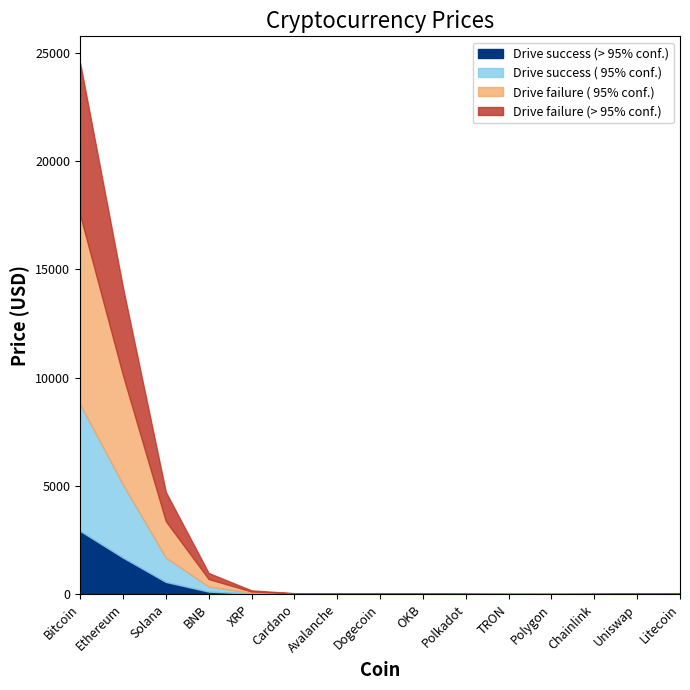

The value at Solana is 41.4. True or false?

False